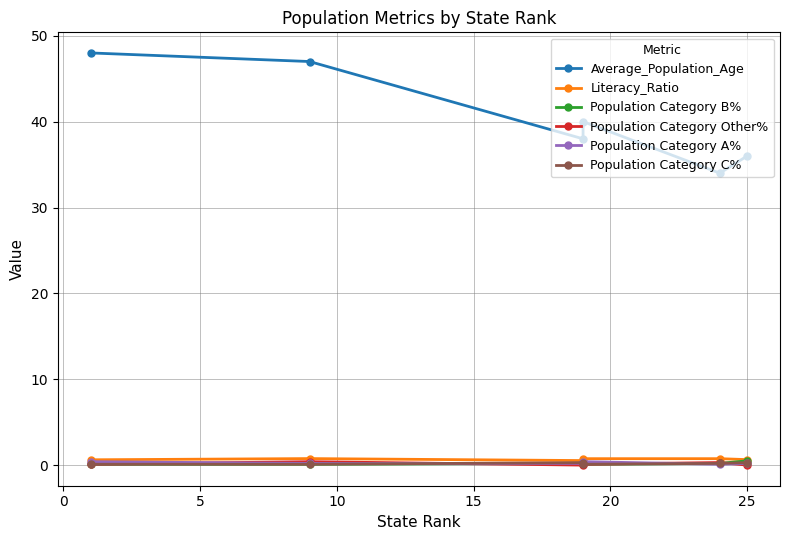

True or false: Population Category C% and Literacy_Ratio intersect in this chart.

False